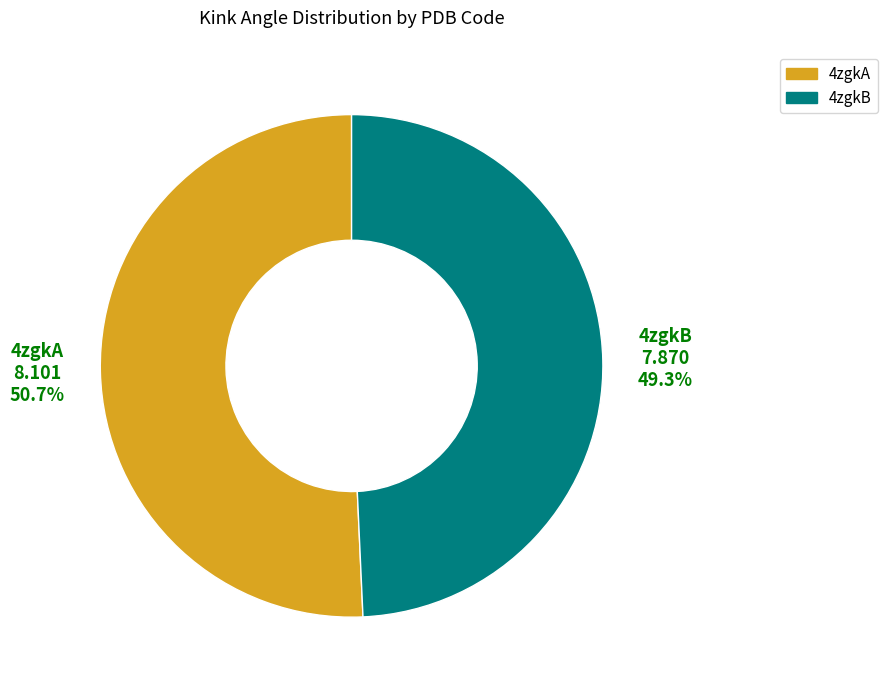

Approximately how many times larger is the value at 4zgkB compared to 4zgkA?

1.0